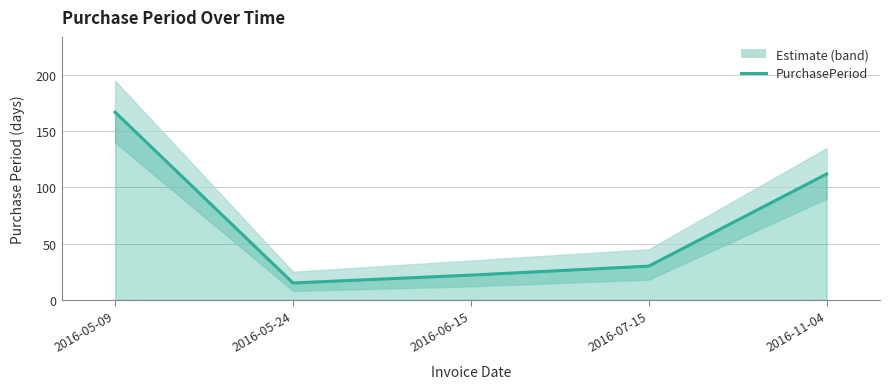

Rank the categories by value from lowest to highest.

2016-05-24, 2016-06-15, 2016-07-15, 2016-11-04, 2016-05-09